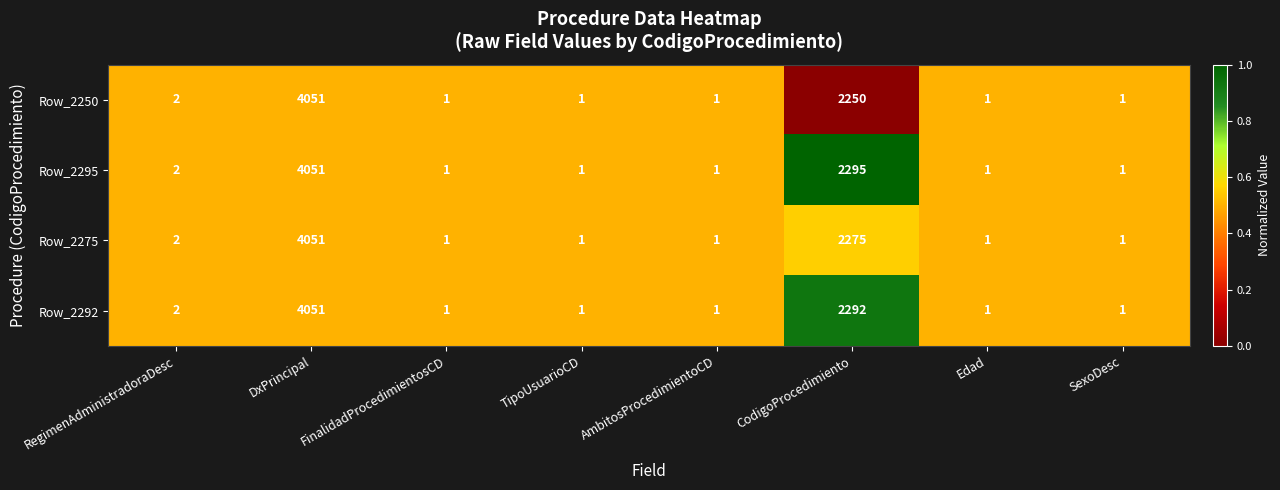

At which label is Row_2275 closest to 2026?

CodigoProcedimiento